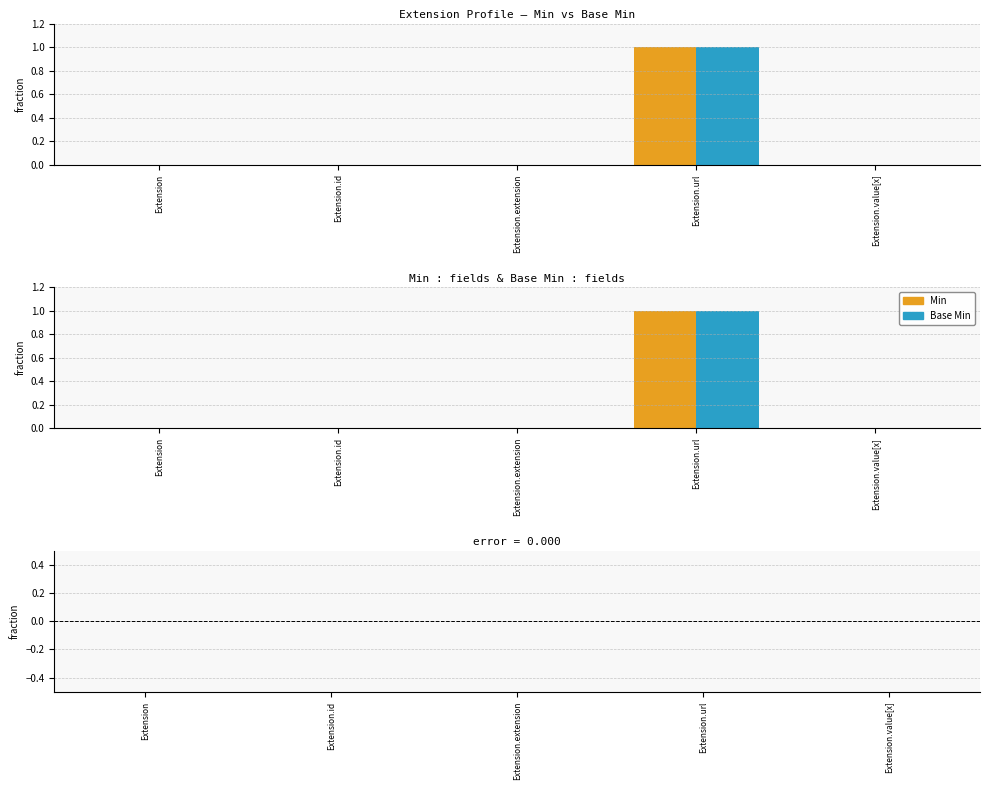

Are the bars grouped side by side (vs. stacked)?

Yes